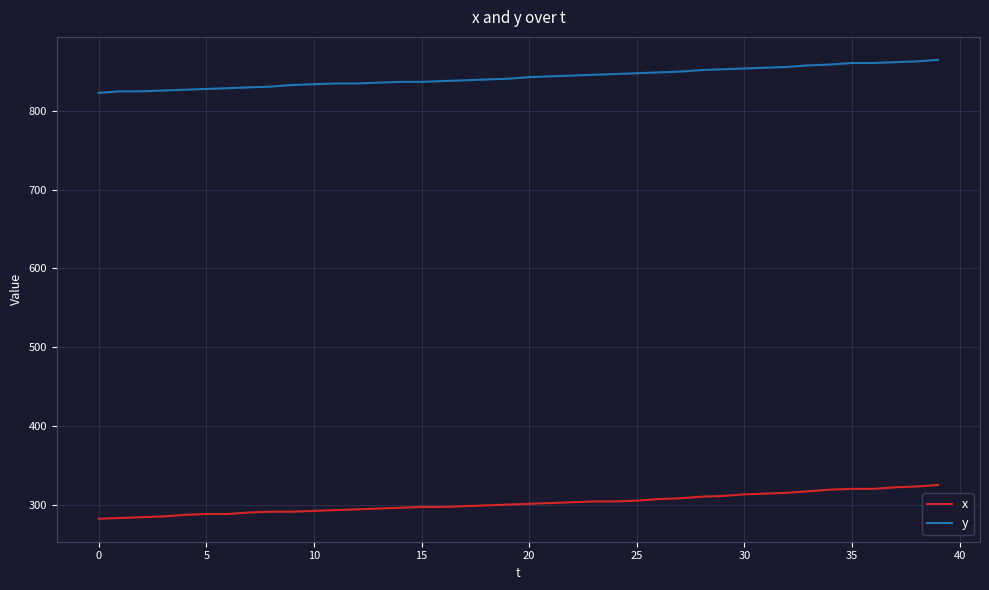

What is the difference between the maximum and minimum values in the x series?

43